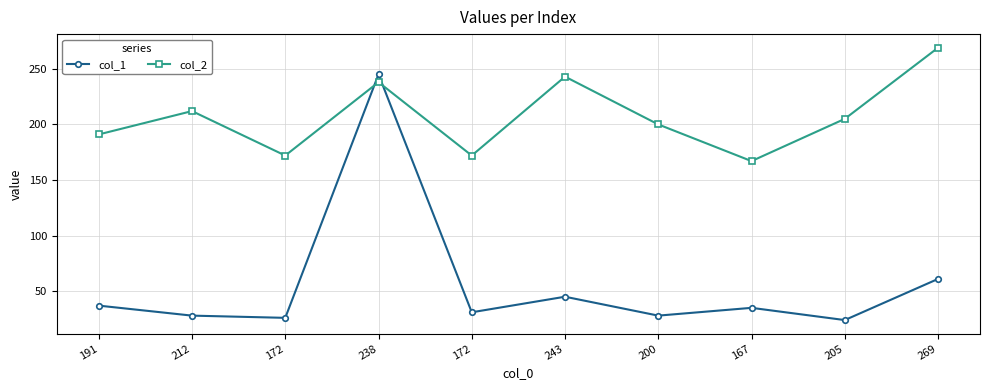

Rank the series at 238 from lowest to highest value.

col_2, col_1